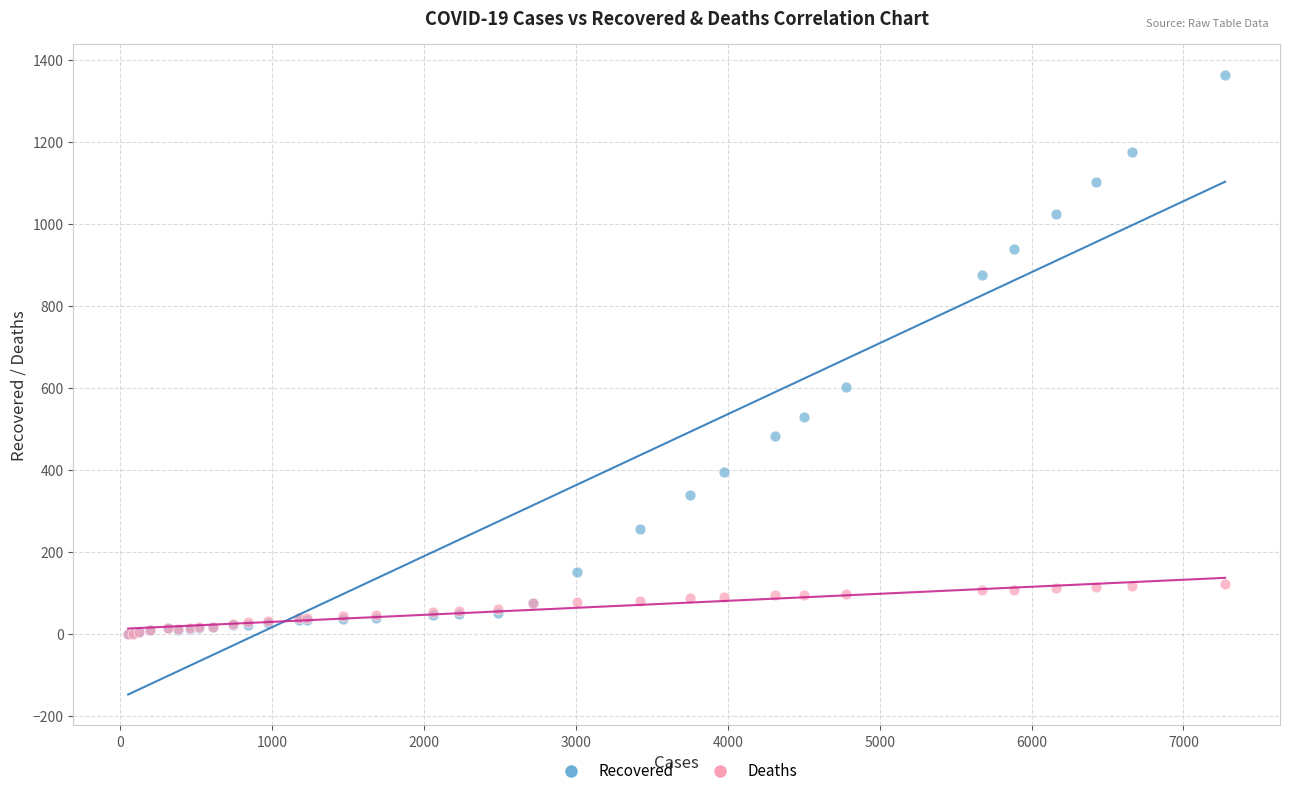

In the Recovered series, what Y value is closest to 682?

602